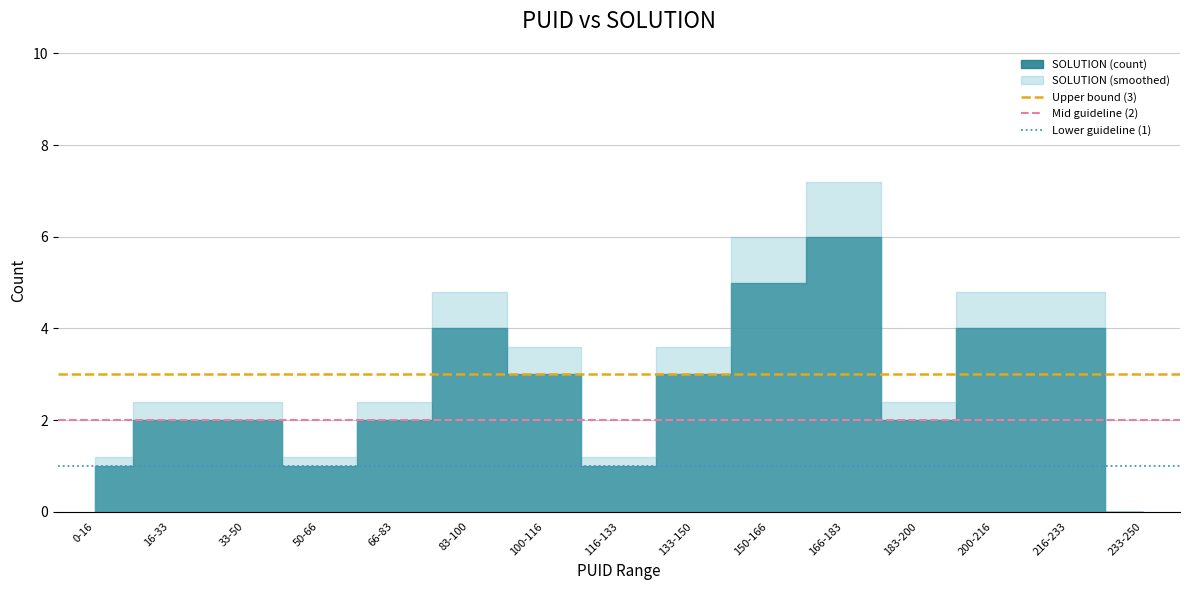

The Lower guideline (1) series shows 1 at 0-16. True or false?

True